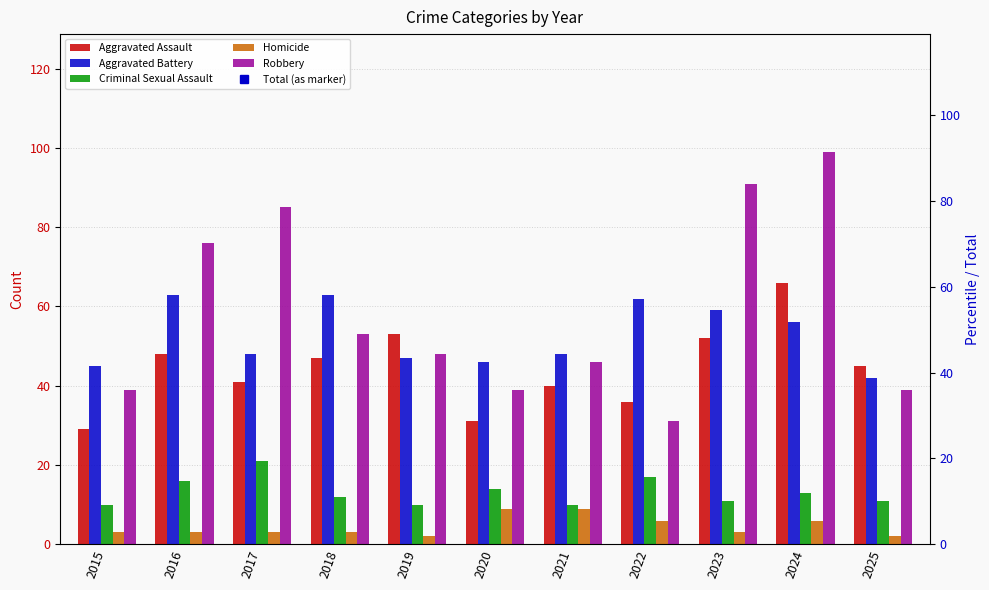

Is it true that Aggravated Battery equals 56 at 2024?

True